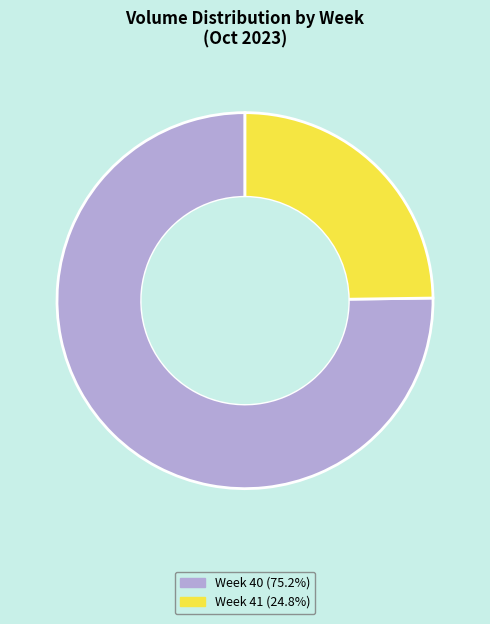

Is there any slice that represents more than half of the pie?

Yes